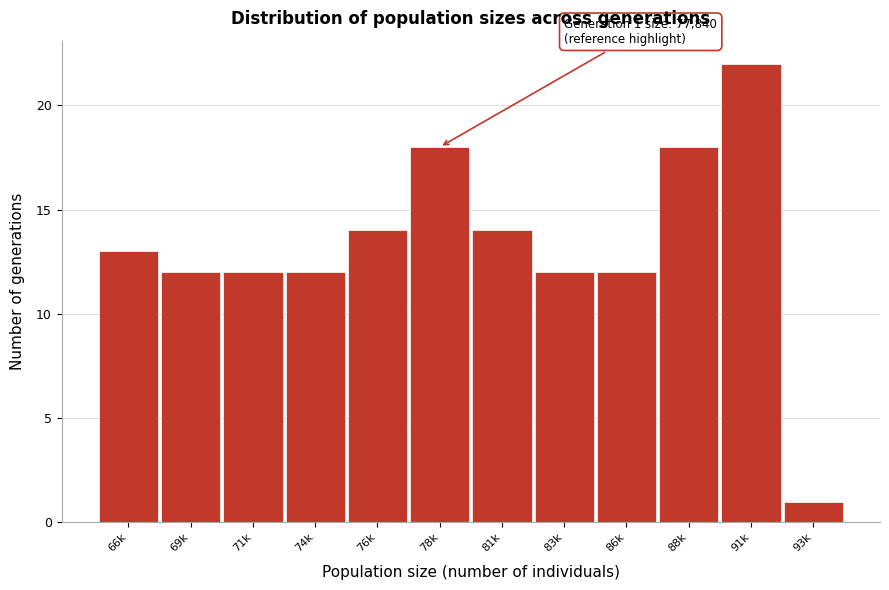

Reading left to right, extract all data points from this chart.

66k=13	69k=12	71k=12	74k=12	76k=14	78k=18	81k=14	83k=12	86k=12	88k=18	91k=22	93k=1